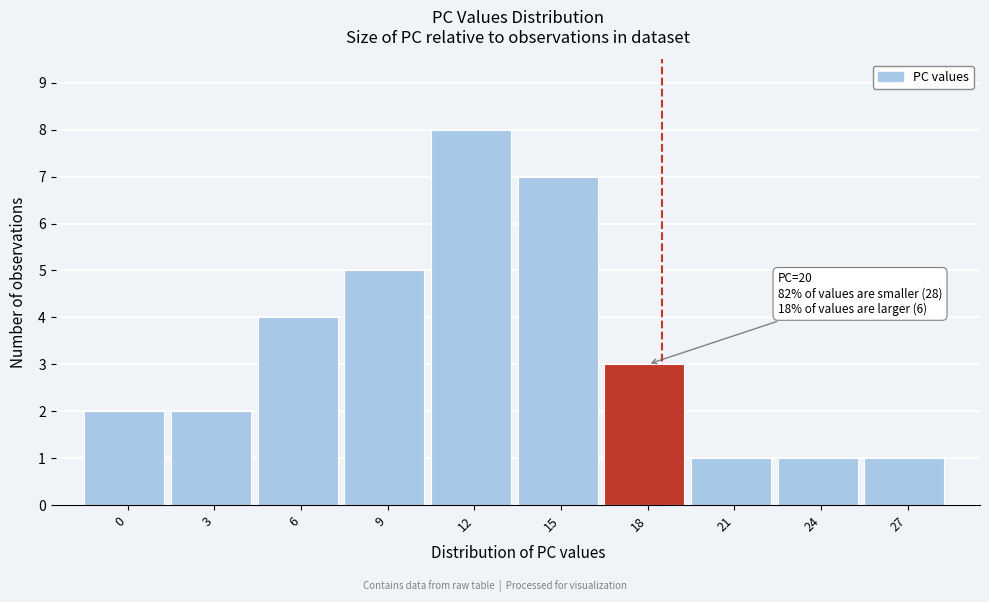

Reading left to right, what are all the values shown in this chart?

0=2	3=2	6=4	9=5	12=8	15=7	18=3	21=1	24=1	27=1